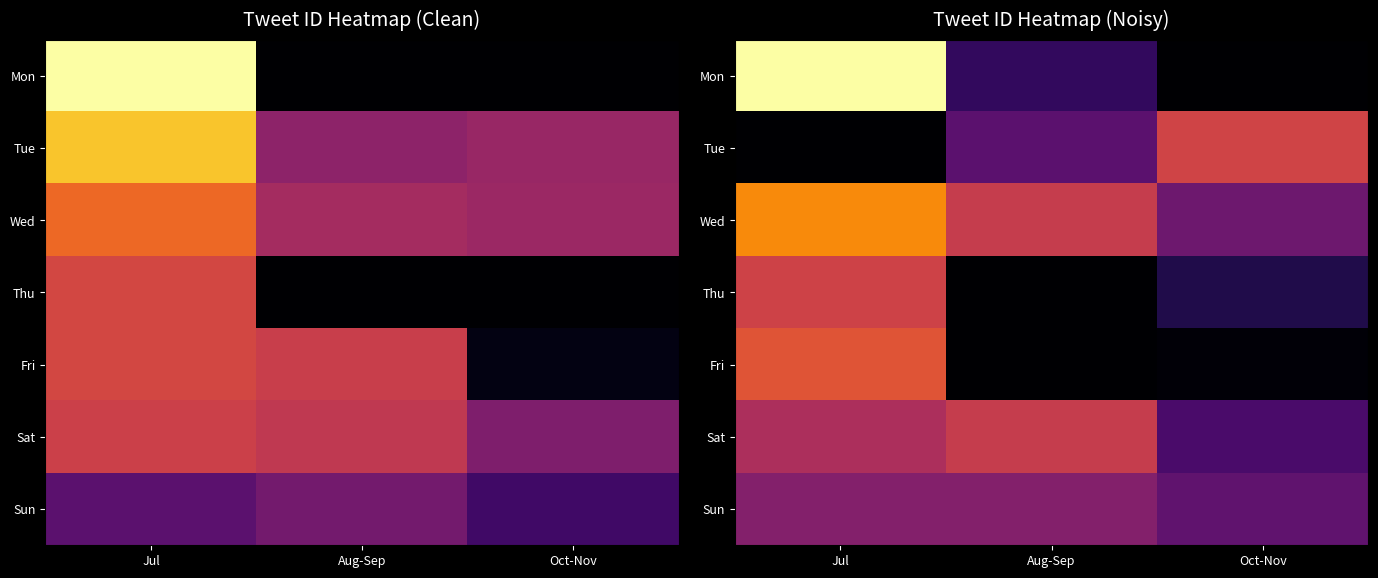

Which has a higher value, Aug-Sep or Oct-Nov?

Aug-Sep